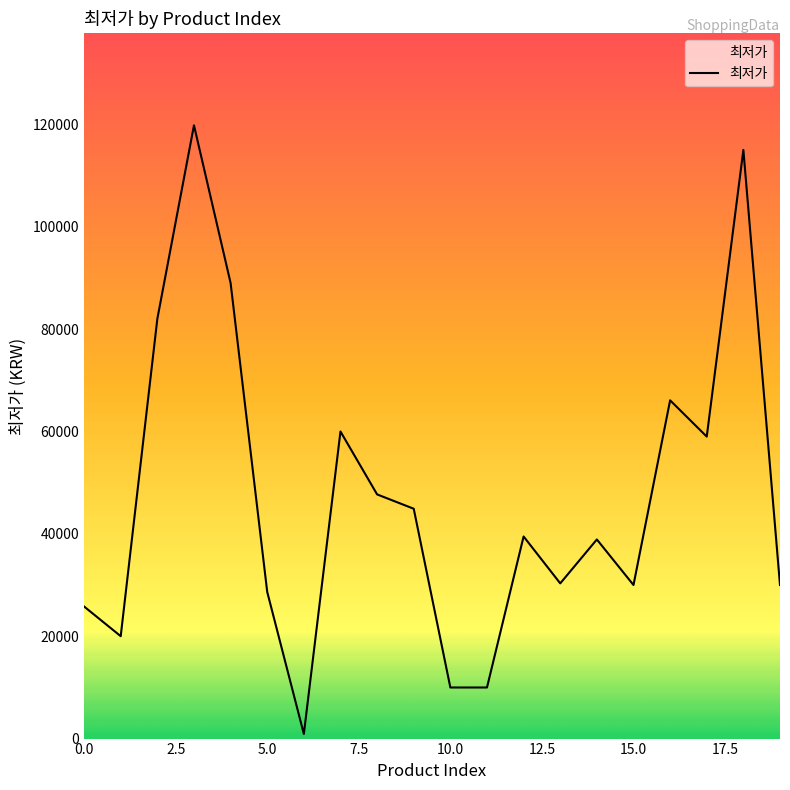

How many categories are shown in the chart?

20